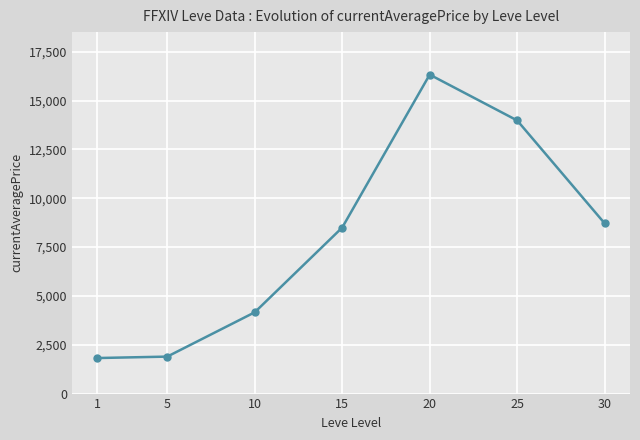

What is the minimum value shown in the chart?

1820.0